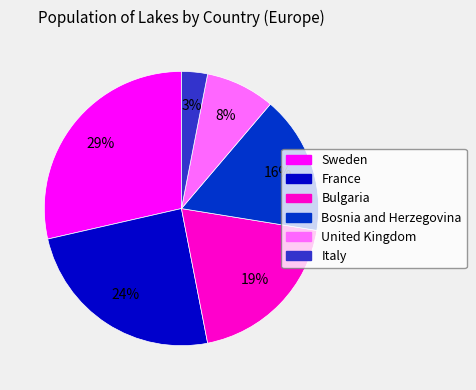

What is the largest slice in the pie chart?

Sweden